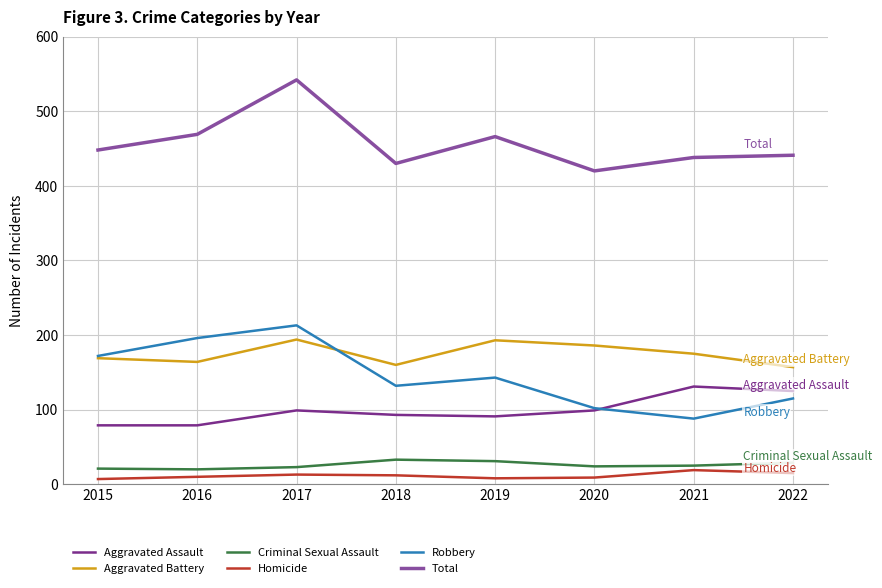

True or false: Aggravated Assault and Total intersect in this chart.

False